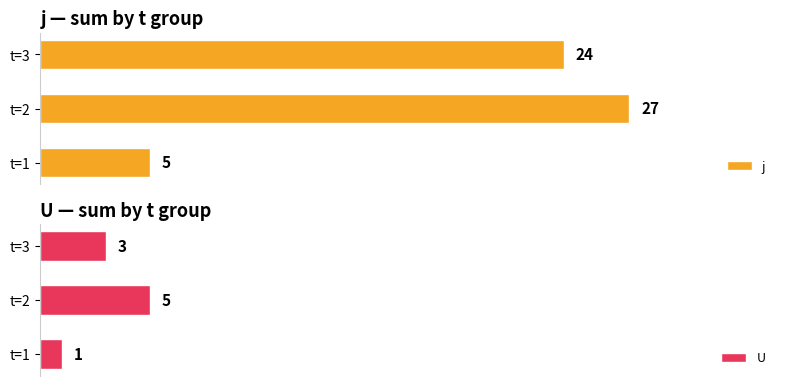

List the labels in order of U value, largest first.

t=2, t=3, t=1